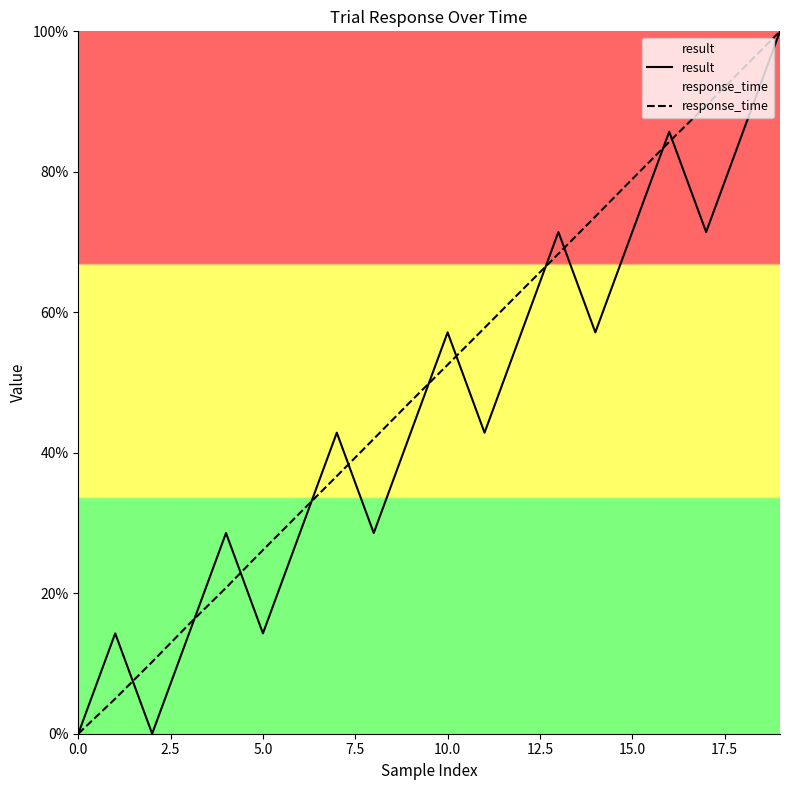

How many categories are shown in the chart?

20